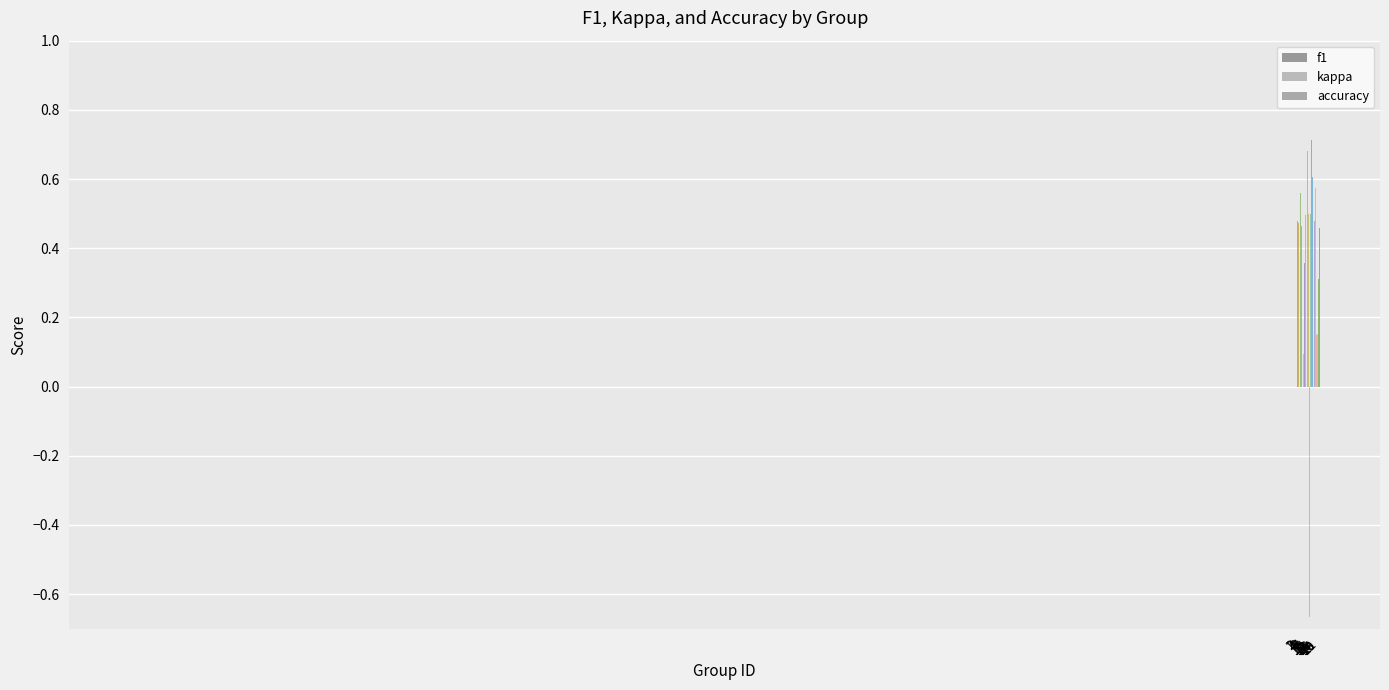

What is the difference between the maximum and second lowest values in the kappa series?

0.7